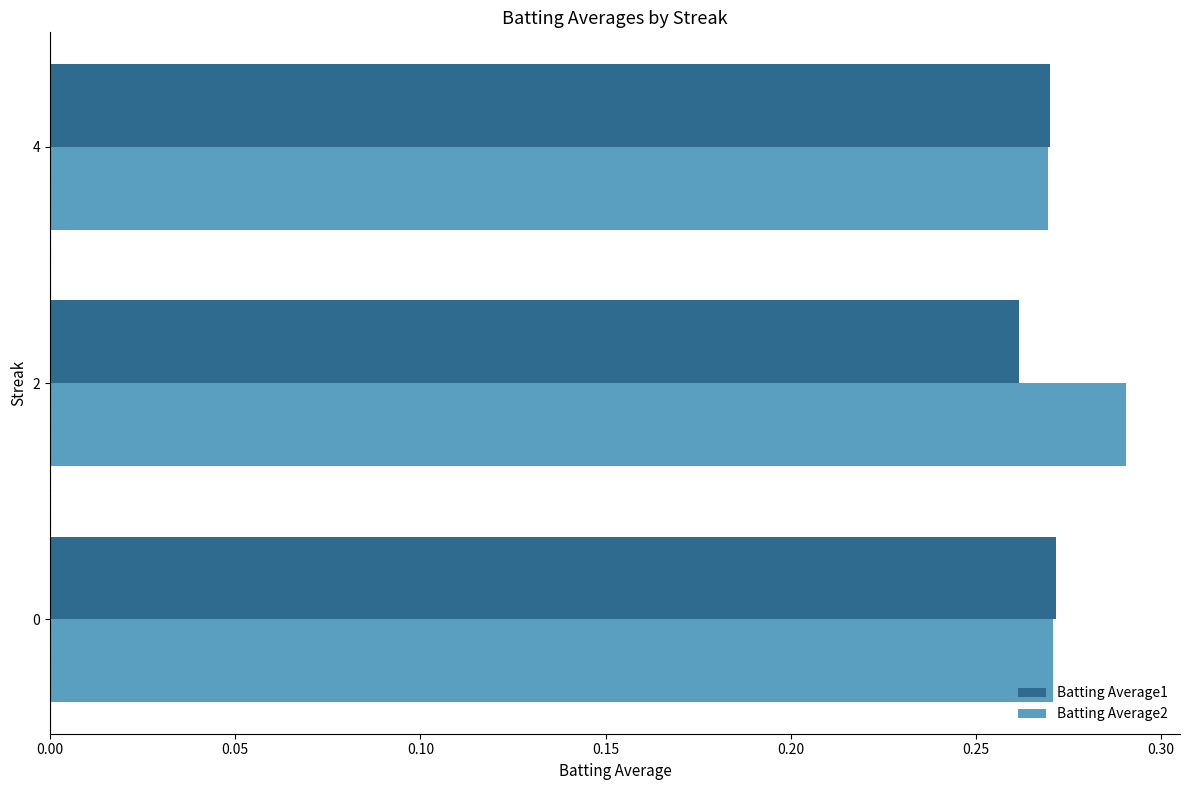

What are all the series names shown in the legend?

Batting Average1, Batting Average2